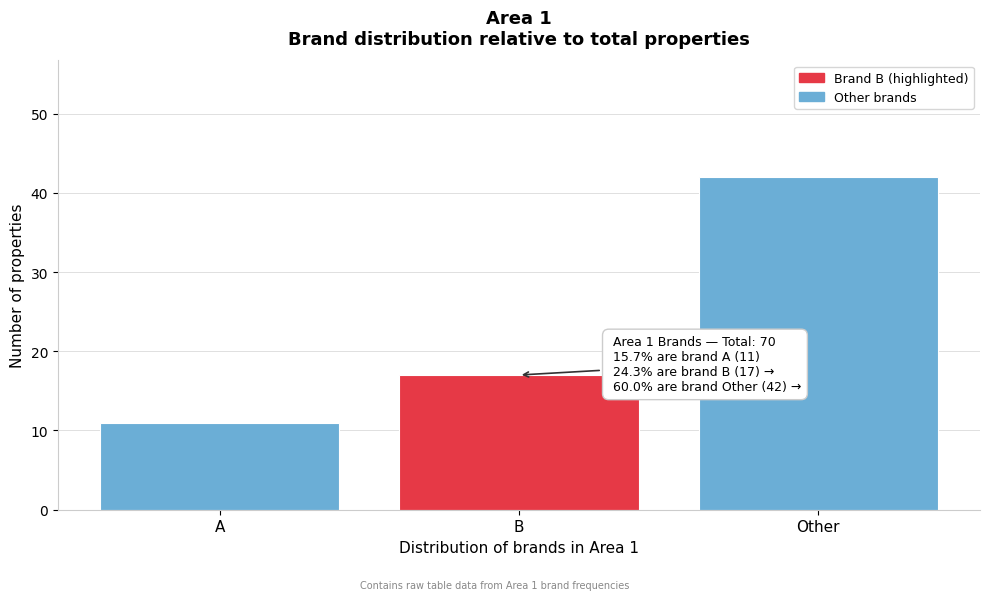

Reading left to right, list all the values displayed in this chart.

A=11	B=17	Other=42